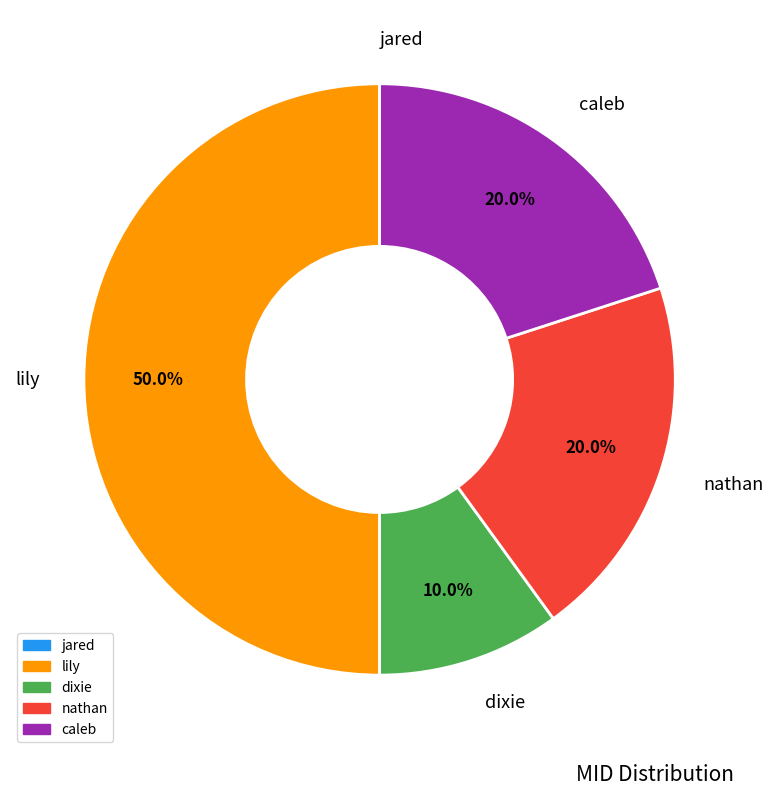

Which category has the biggest portion of the pie?

lily